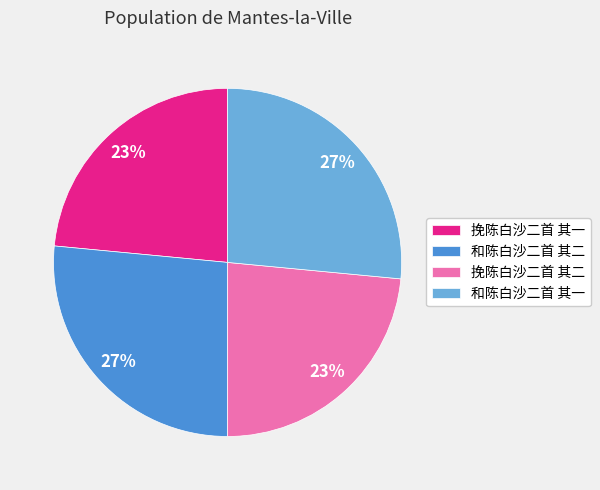

Approximately how many times larger is the value at 挽陈白沙二首 其一 compared to 和陈白沙二首 其二?

0.9